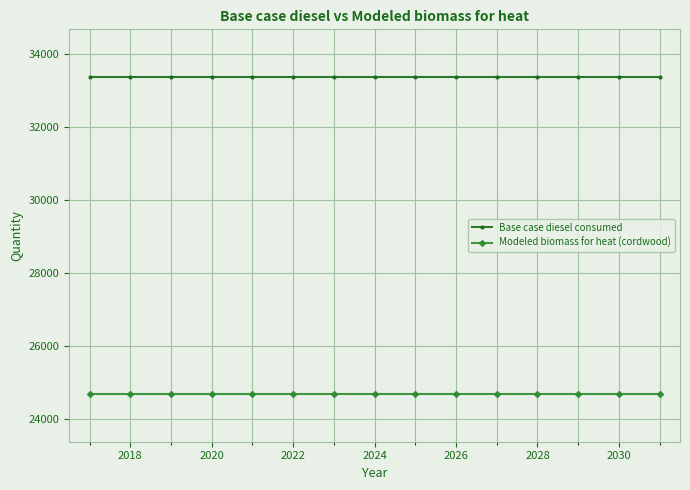

At how many categories does at least one series exceed 29044?

15